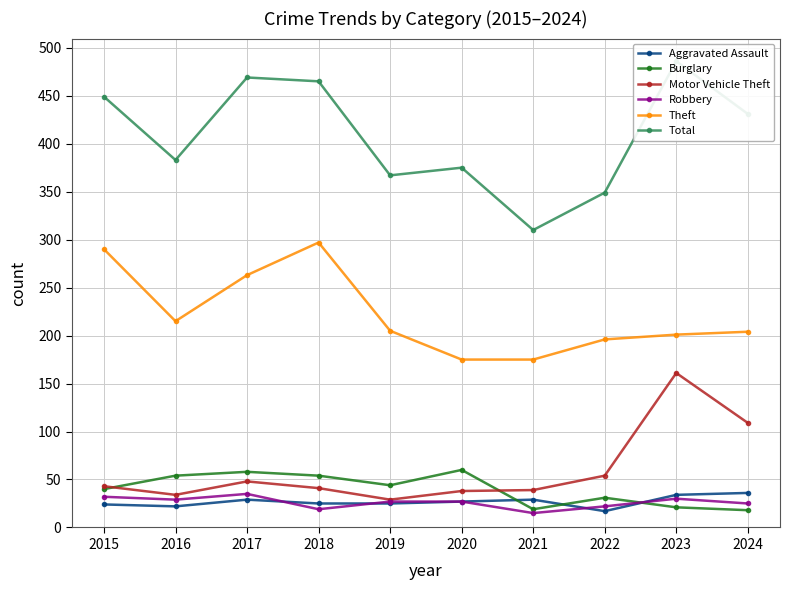

True or false: Burglary and Theft intersect in this chart.

False